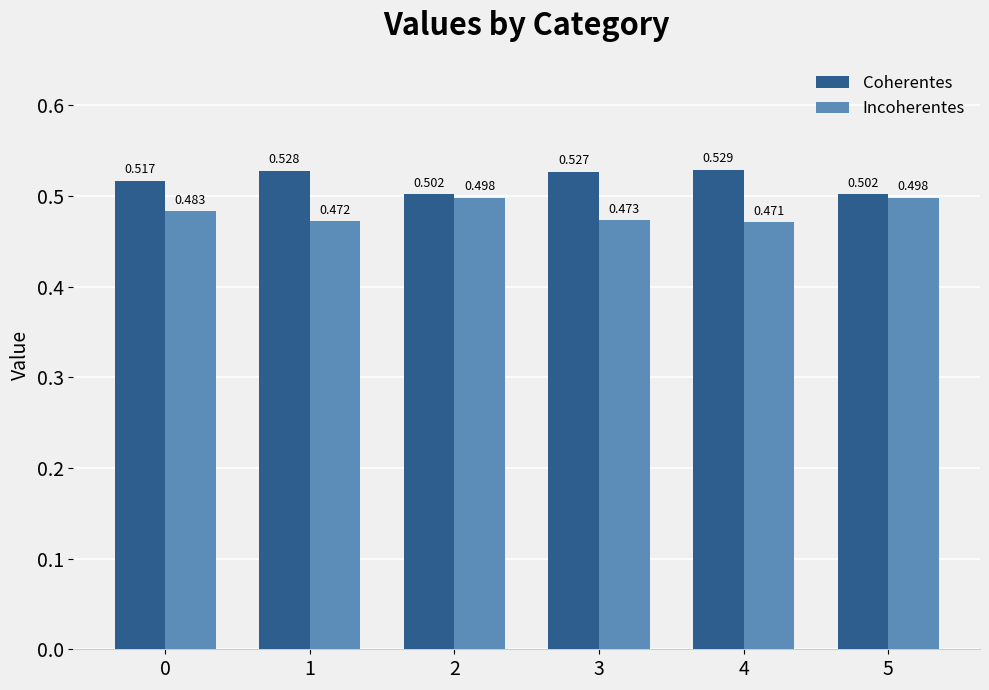

At 0, list the series in order from largest to smallest.

Coherentes, Incoherentes